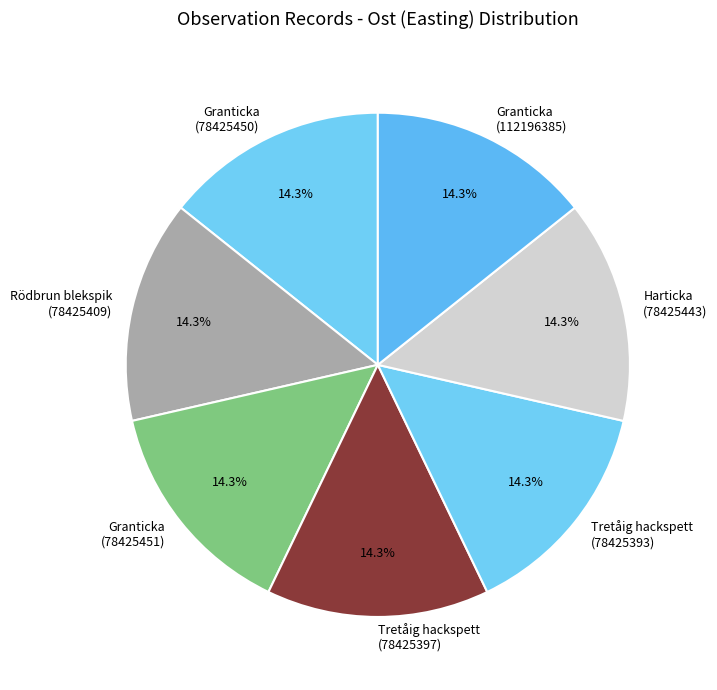

Count the number of slices in the pie.

7